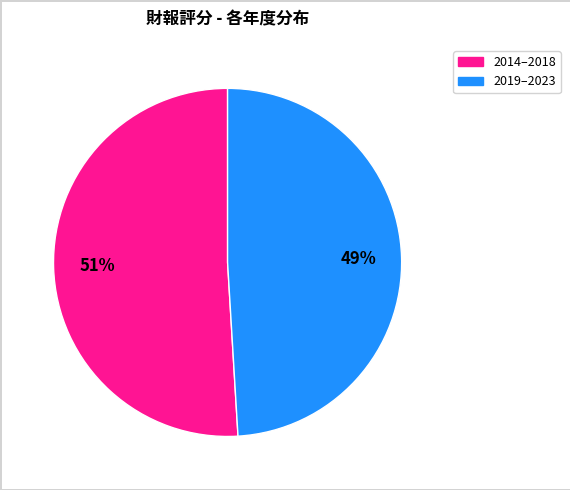

To the nearest percent, what is the combined percentage of 2019–2023 and 2014–2018?

100%